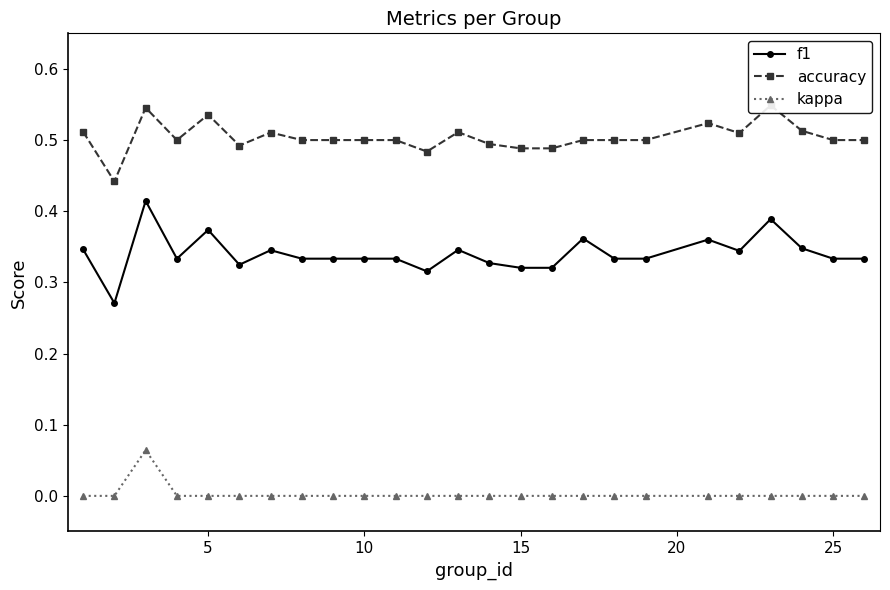

What is the difference between the maximum and second lowest values in the f1 series?

0.1